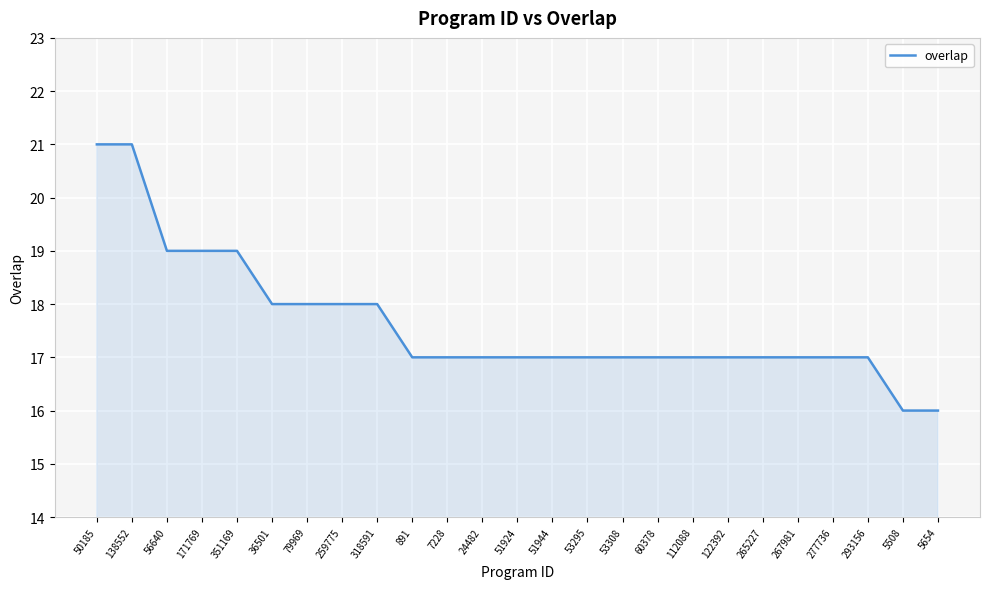

Is it true that the value at 53295 is 9?

False